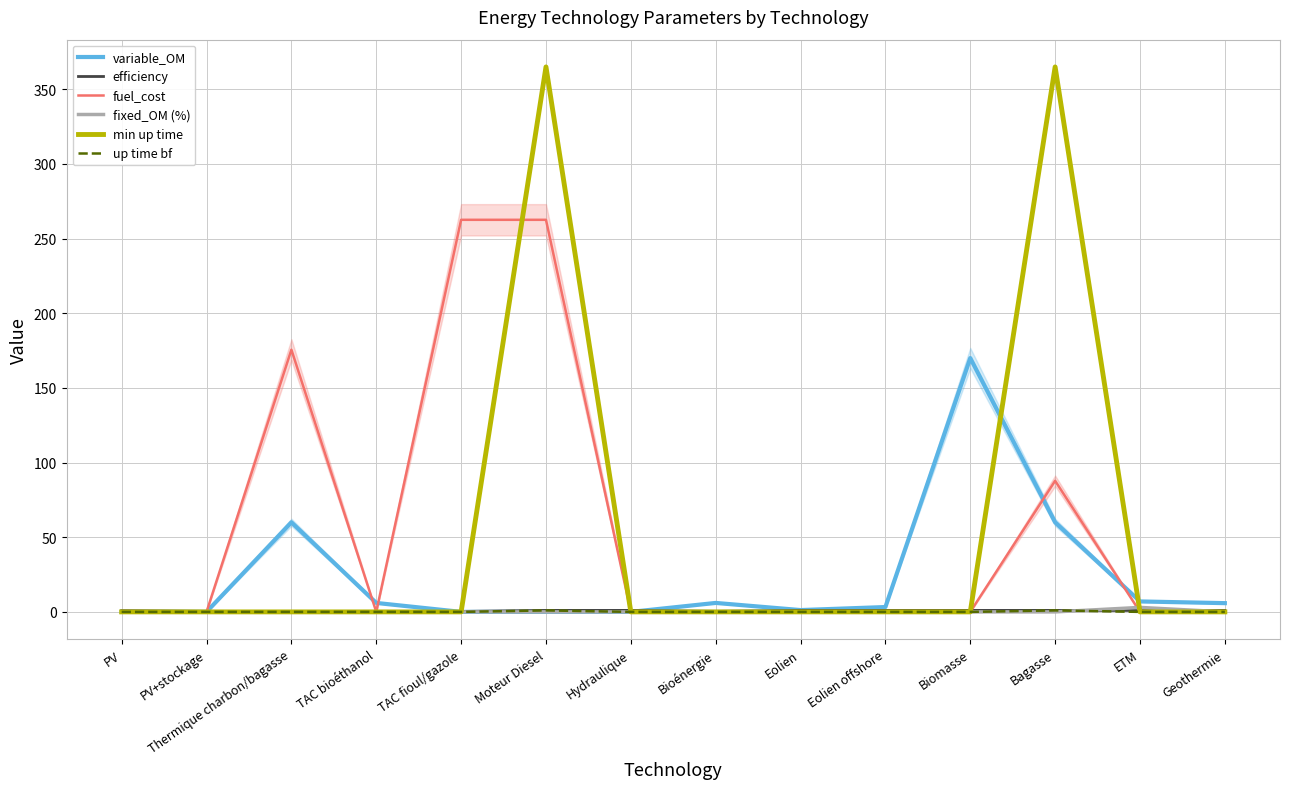

The value of min up time at Biomasse is 0.0. True or false?

True